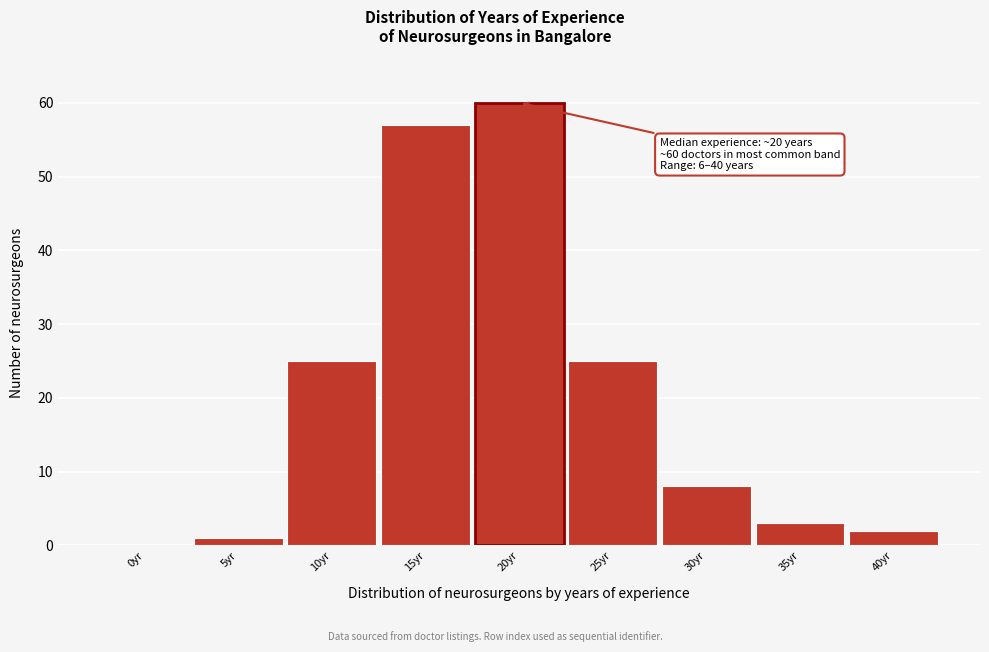

Reading left to right, transcribe all the data shown in this chart.

0yr=0	5yr=1	10yr=25	15yr=57	20yr=60	25yr=25	30yr=8	35yr=3	40yr=2